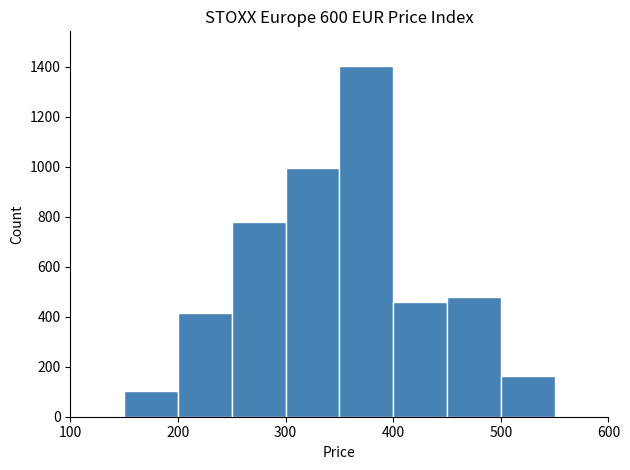

How tall is the bar that spans 350 to 400 on the x-axis? The values are not printed on the chart, so give them approximately, as read against the axis.

1400